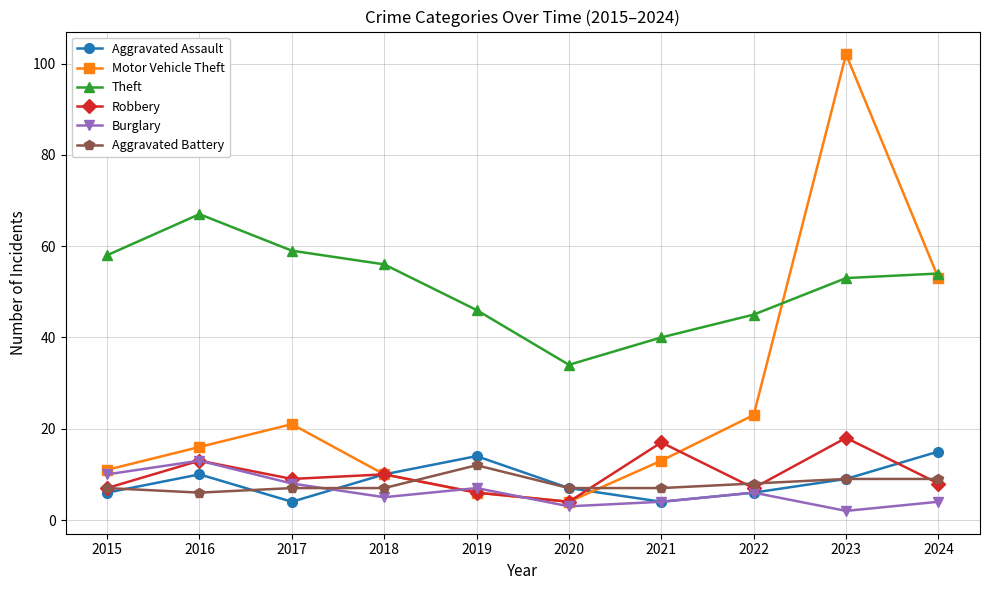

Where is the first local maximum for Robbery?

2016